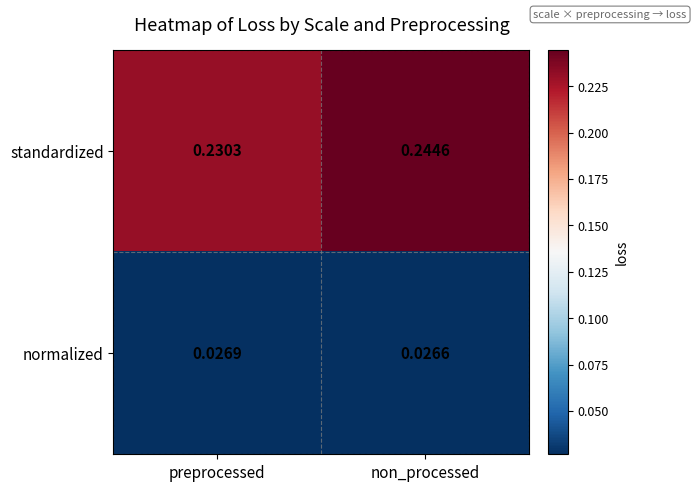

Which series has the widest spread of values?

standardized